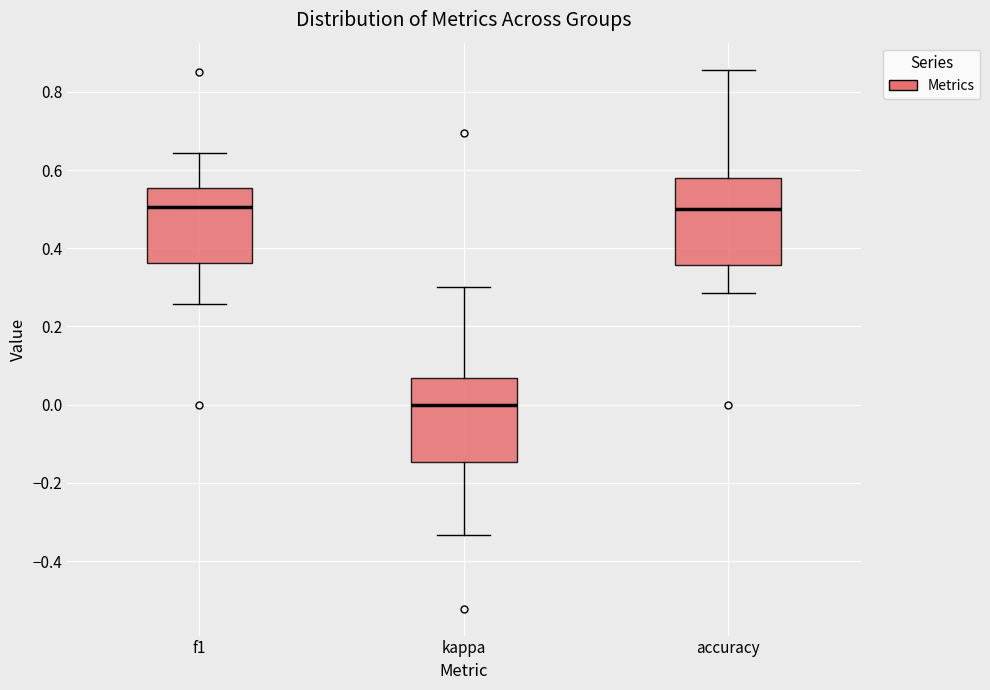

Where is the lower edge of the box for kappa on the y-axis? The values are not printed on the chart, so give them approximately, as read against the axis.

-0.14